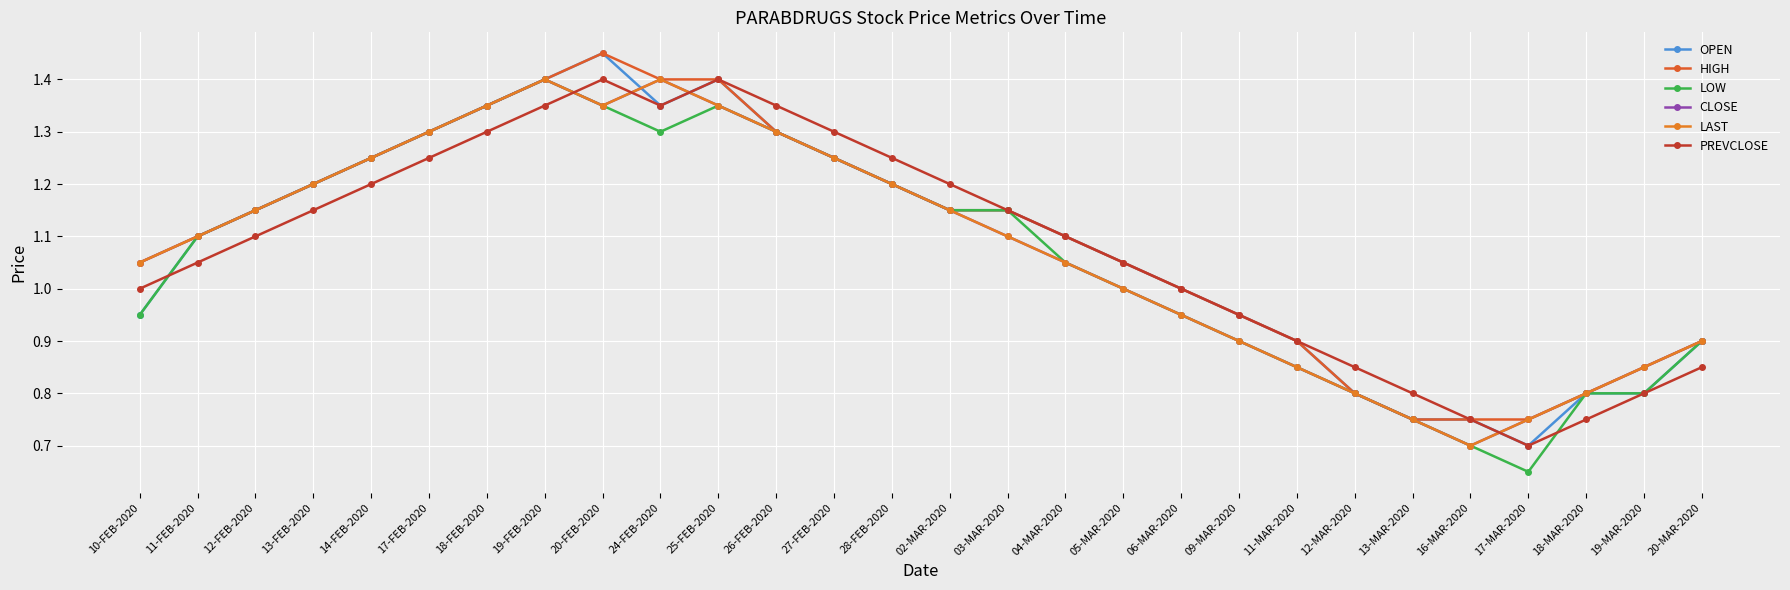

Does the chart have visible grid lines?

Yes